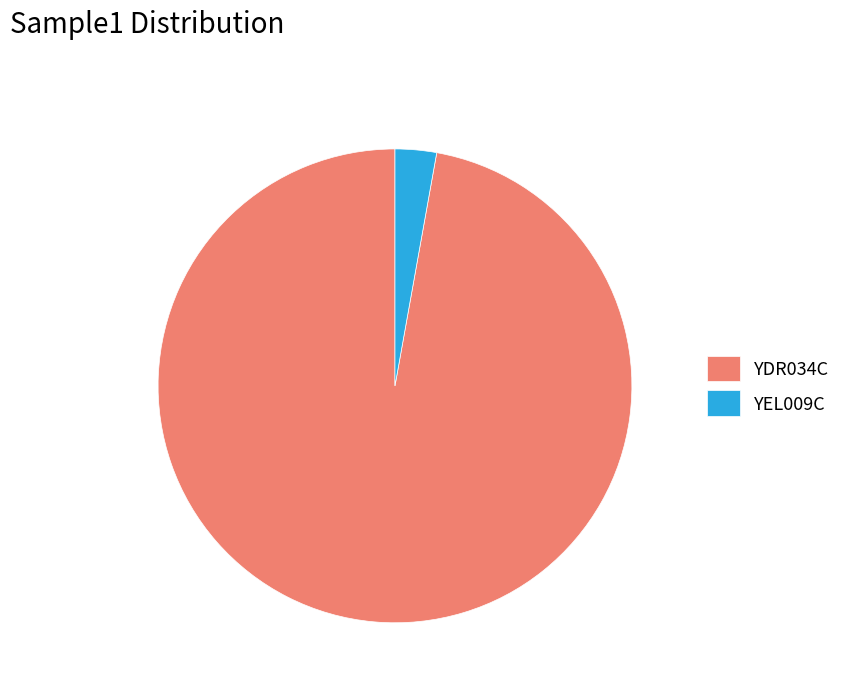

What is the smallest slice in the pie chart?

YEL009C